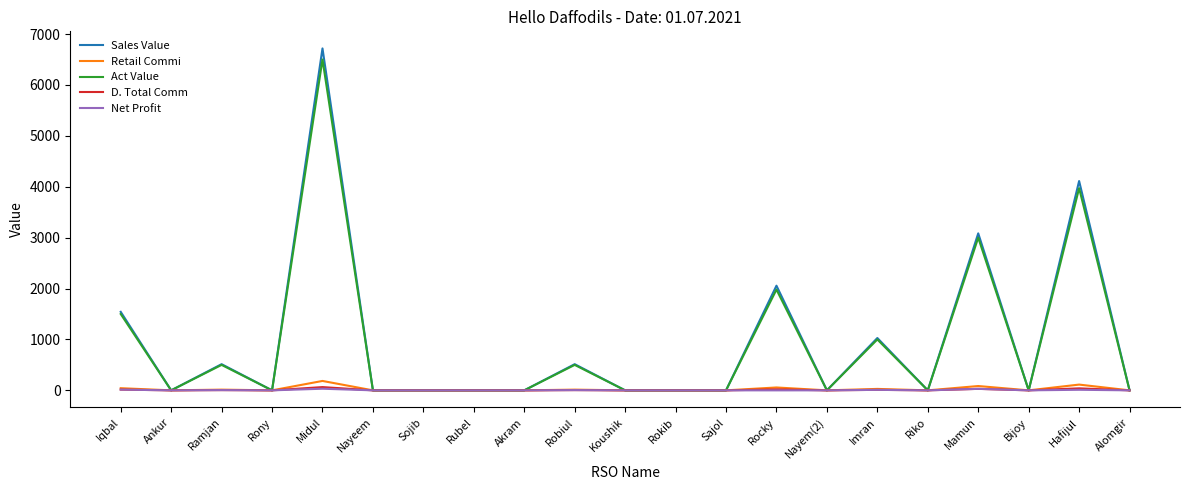

How many lines are shown in the chart?

5